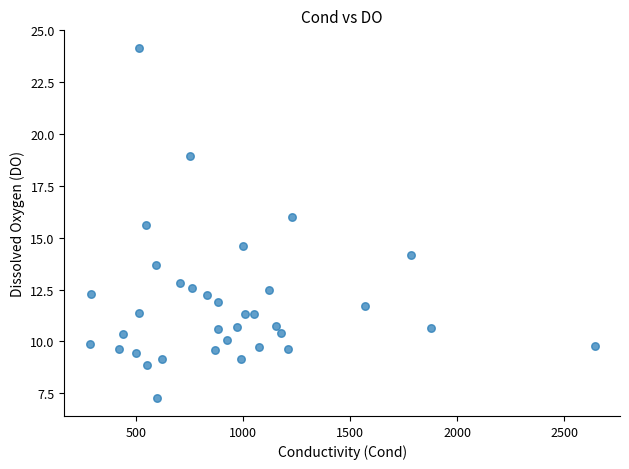

What Y value in the scatter plot is closest to 15?

14.6